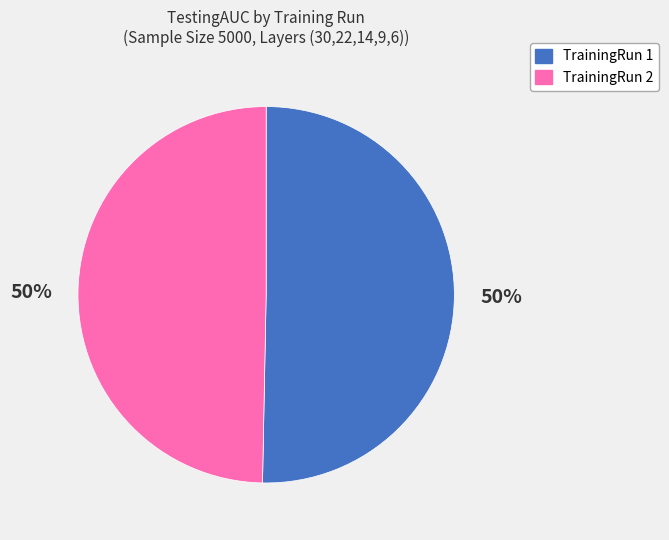

Is the sum of TrainingRun 1 and TrainingRun 2 greater than half?

Yes